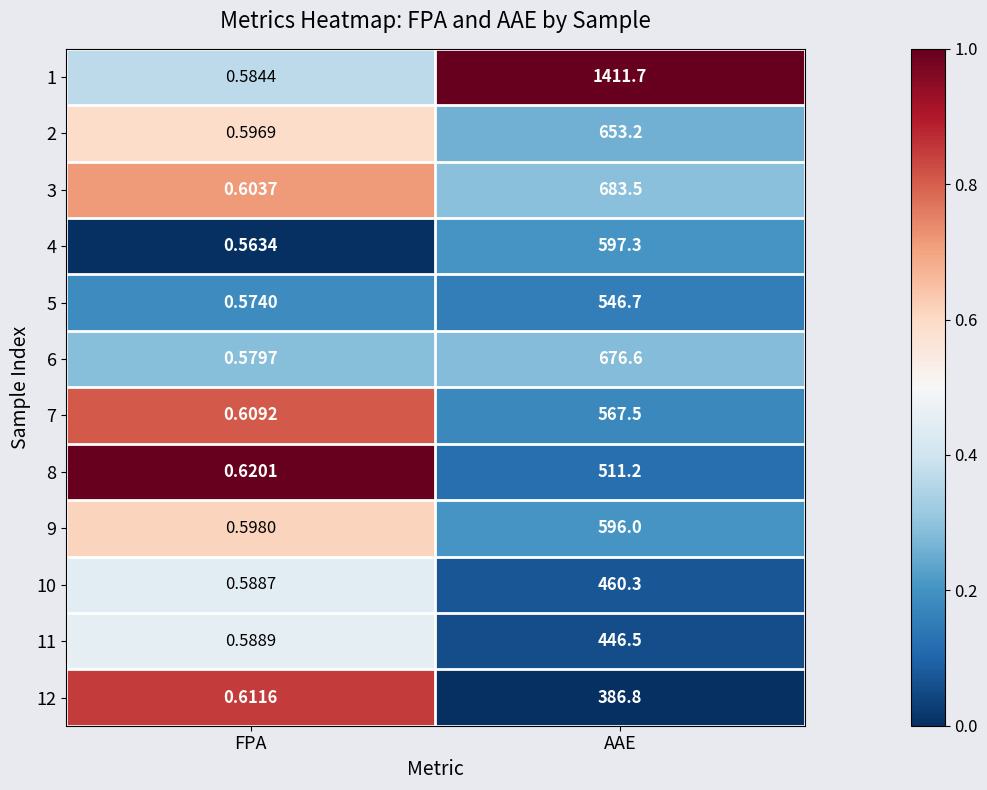

At which label is 3 closest to 342?

FPA